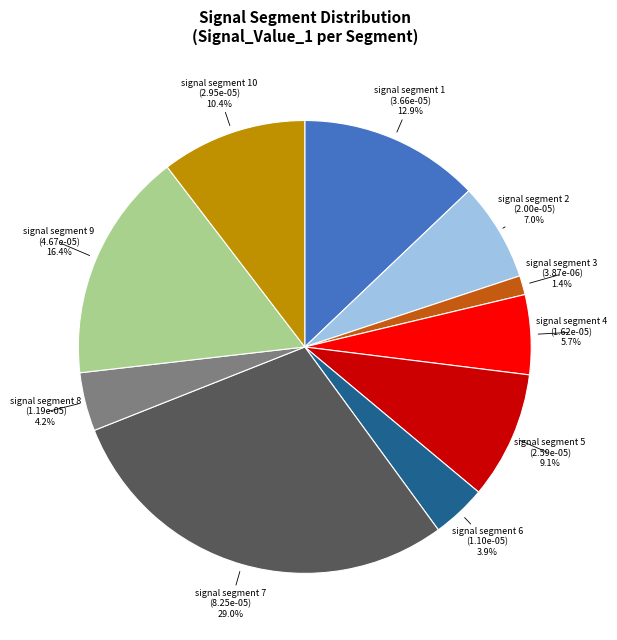

To the nearest percent, what is the difference between the signal segment 4 and signal segment 10 slice percentages?

5%